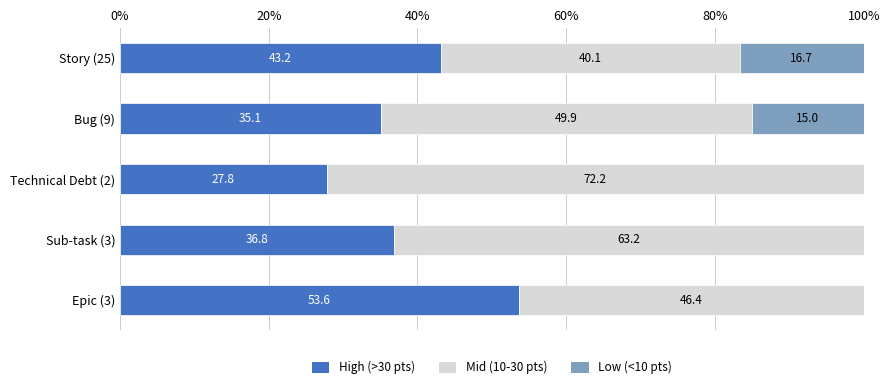

The High (>30 pts) series shows 43.2 at Story (25). True or false?

True